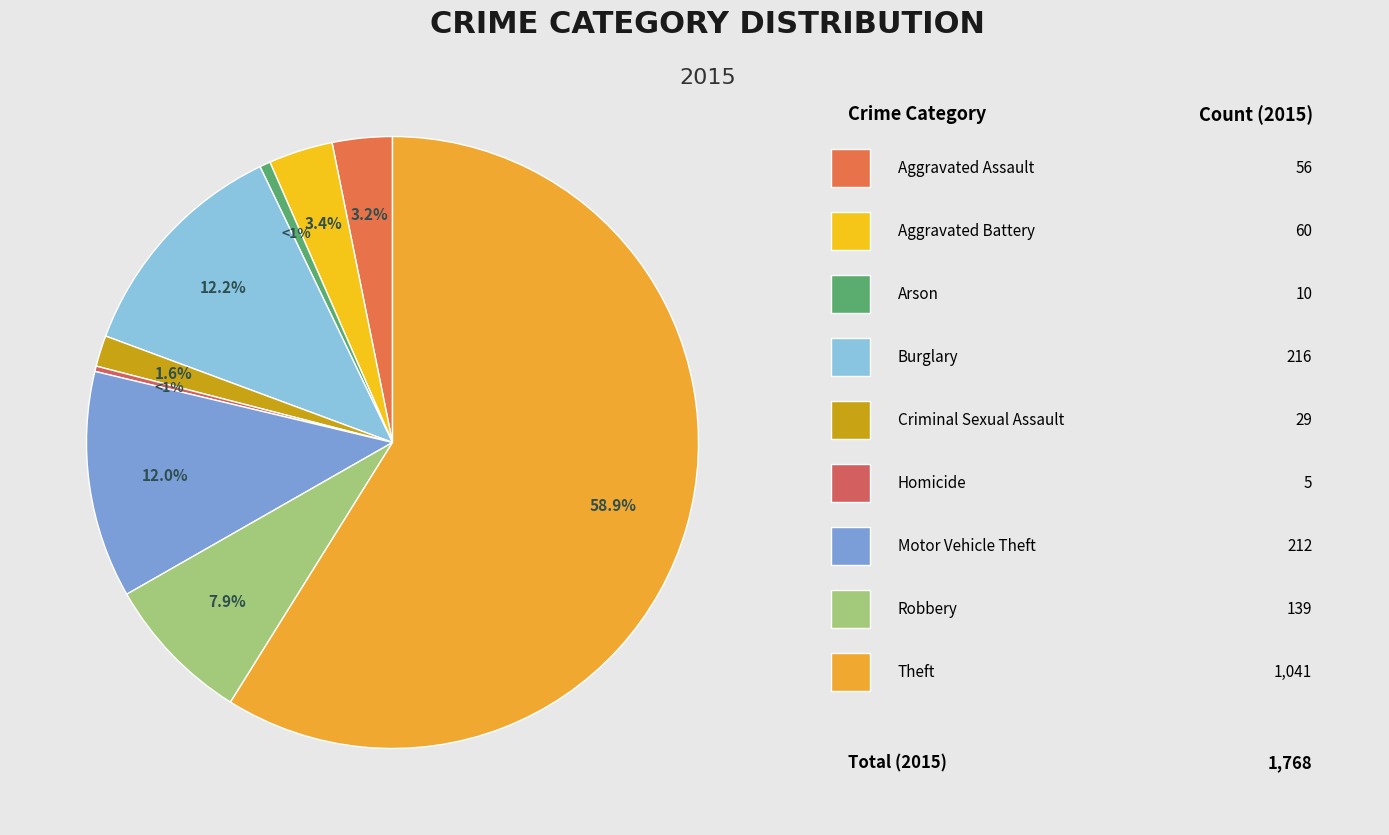

Is it true that Robbery is 8% of the pie?

True